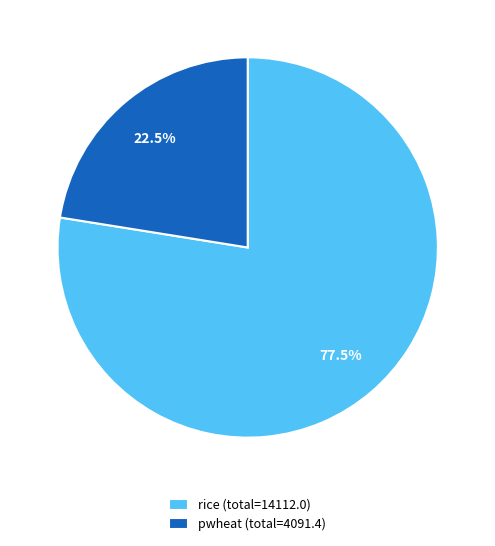

What percentage do rice (total=14112.0) and pwheat (total=4091.4) together represent?

100.0%